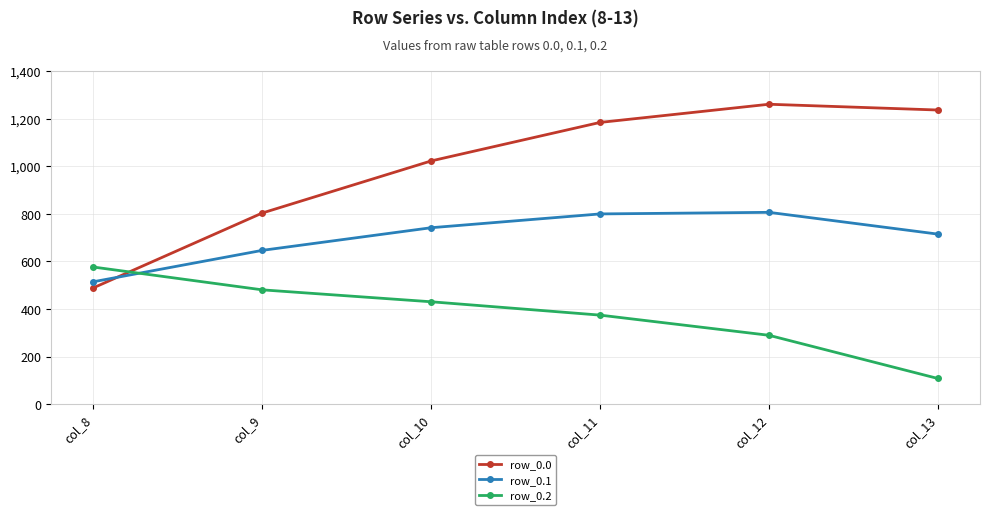

Rank the series by their average value, from lowest to highest.

row_0.2, row_0.1, row_0.0